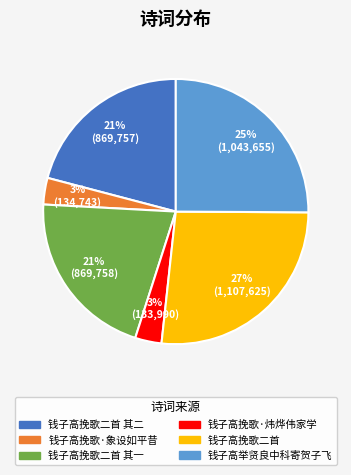

Is there any slice that represents more than half of the pie?

No